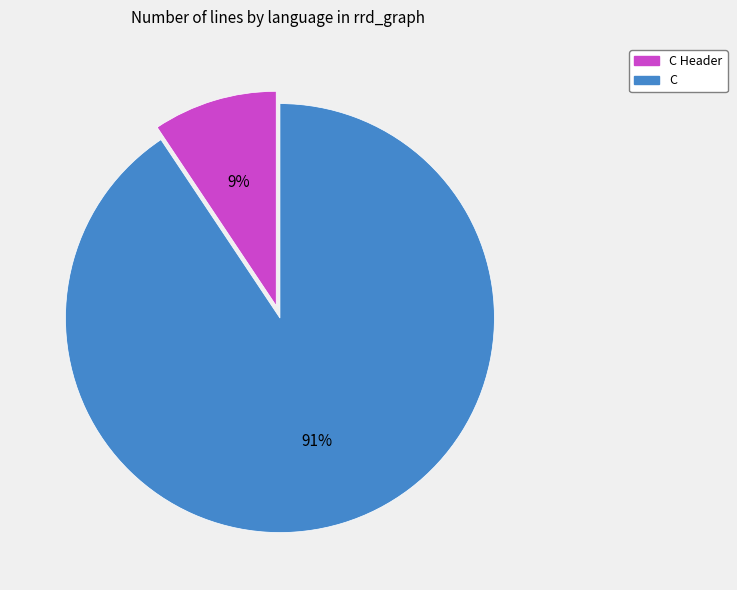

Which slice is the largest?

C